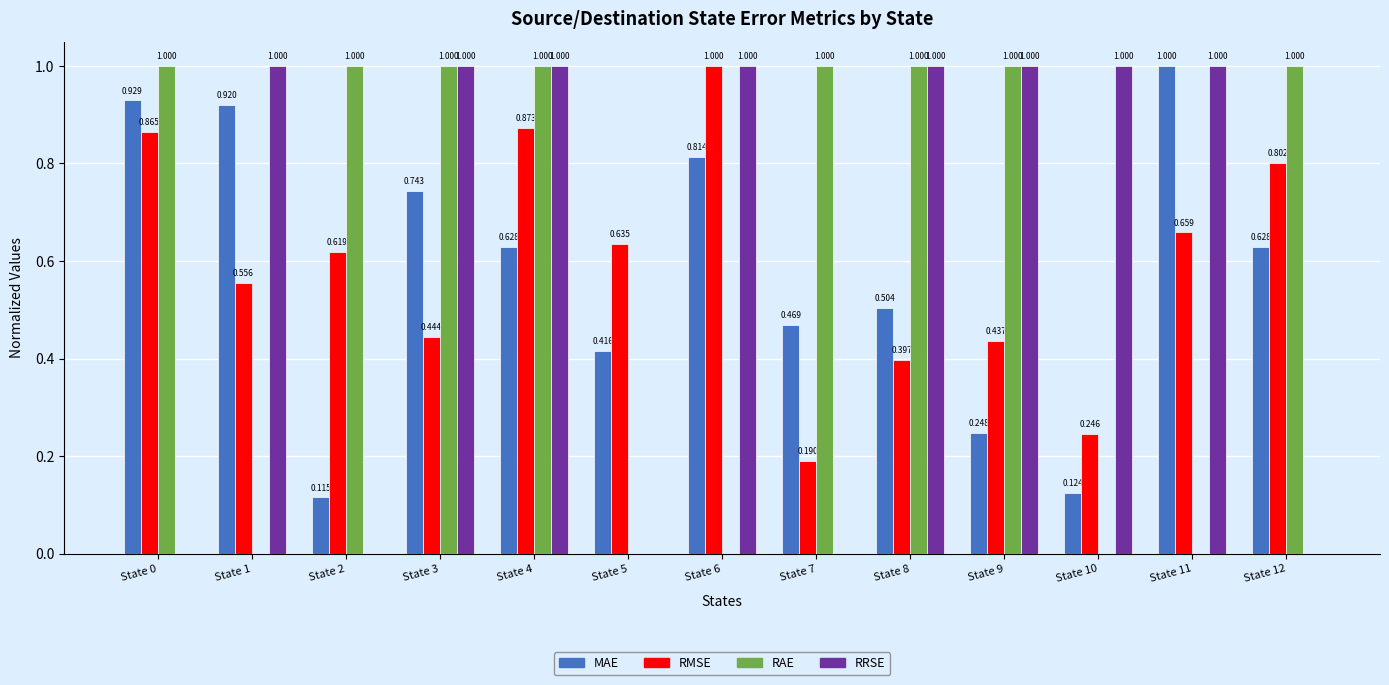

Which series changed the most between State 6 and State 8?

RAE